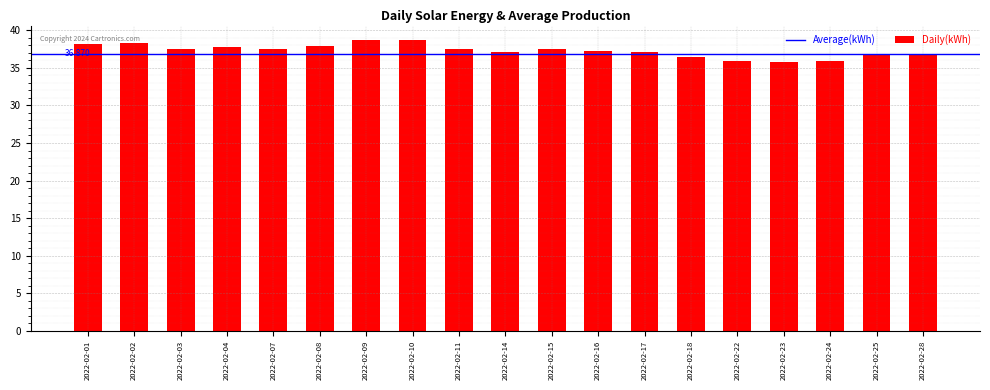

How many distinct data groups are displayed?

1